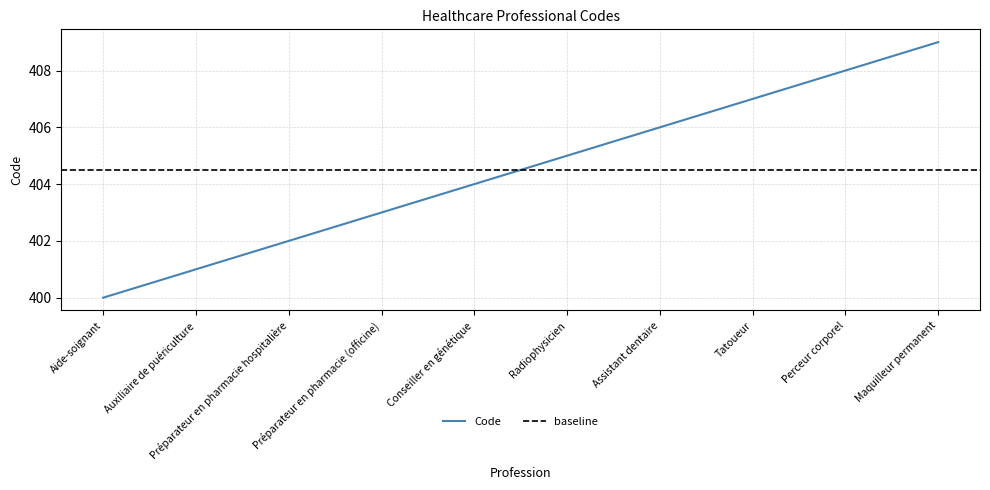

Reading left to right, extract all data points from this chart.

Aide-soignant=400	Auxiliaire de puériculture=401	Préparateur en pharmacie hospitalière=402	Préparateur en pharmacie (officine)=403	Conseiller en génétique=404	Radiophysicien=405	Assistant dentaire=406	Tatoueur=407	Perceur corporel=408	Maquilleur permanent=409